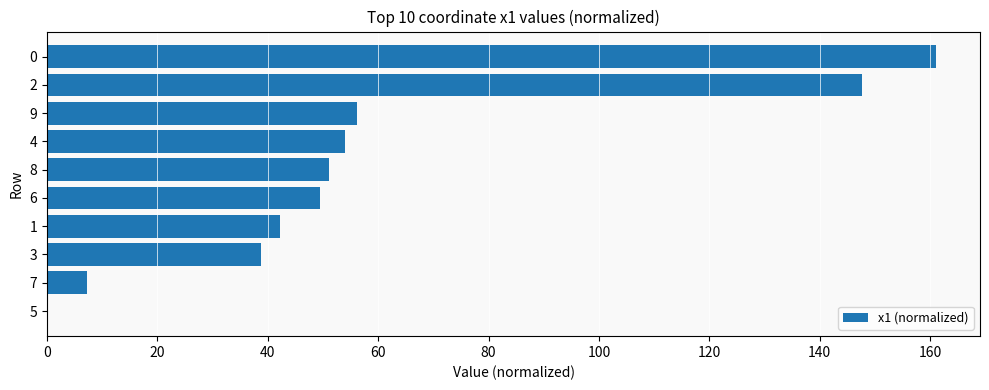

Are the bars horizontal?

Yes